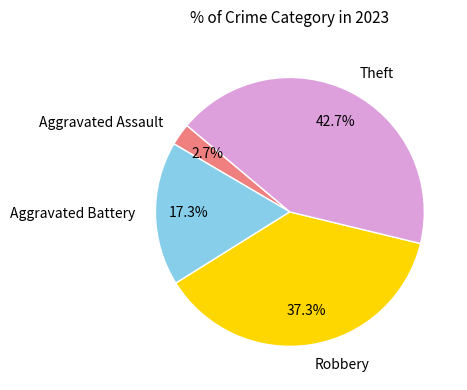

What portion of the pie excludes Aggravated Battery?

82.7%